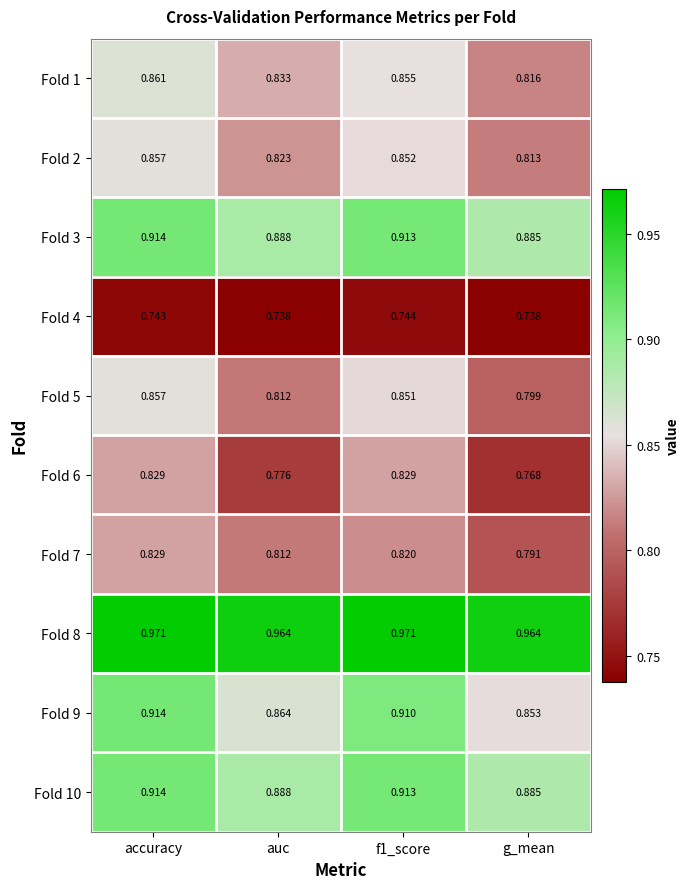

Which category has the lowest value in the Fold 3 series?

g_mean